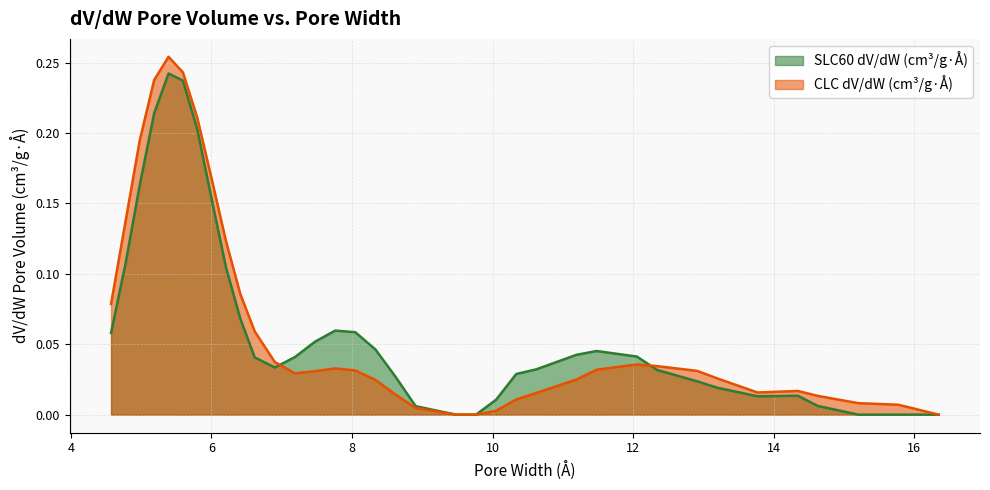

What position from the right is 5.3892?

32